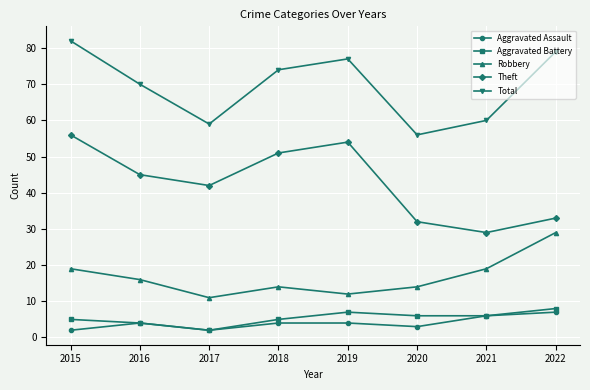

True or false: Total has a value of 59 at 2017.

True